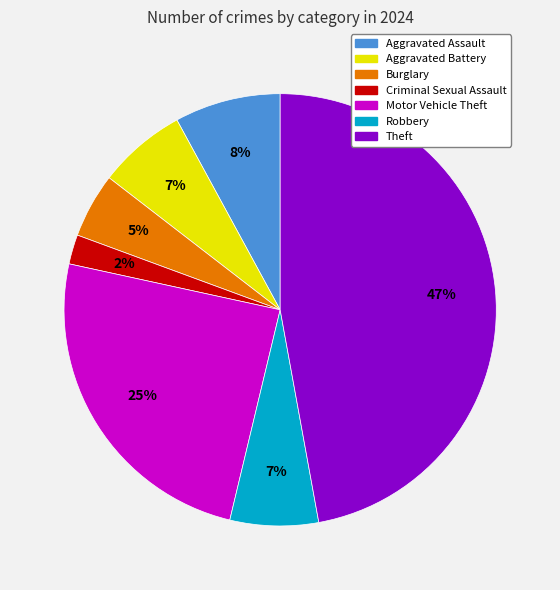

To the nearest percent, what is the difference between the largest and smallest slice percentages?

45%